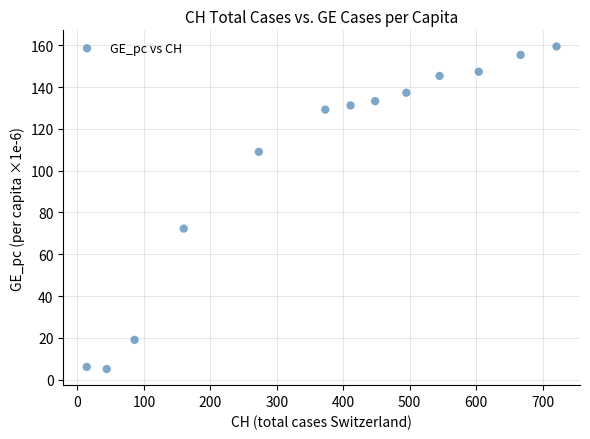

What Y value in the scatter plot is closest to 82?

72.3